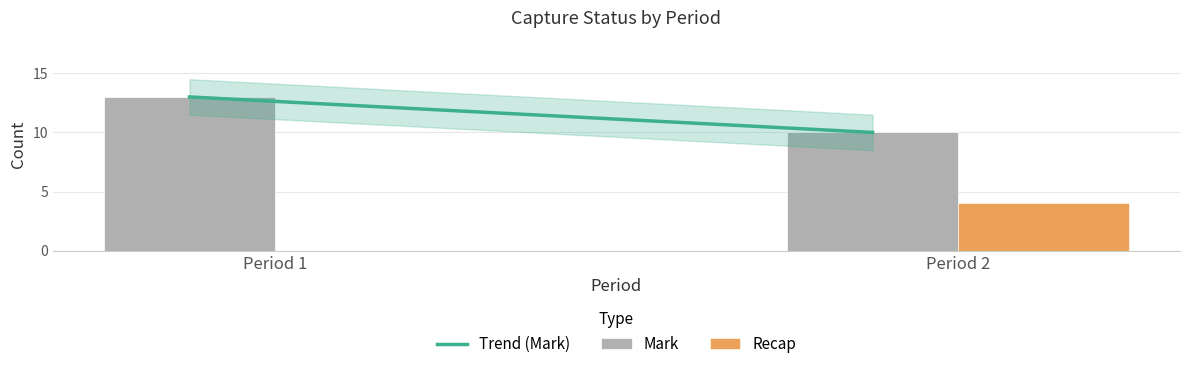

At which label is Mark closest to 11?

Period 2